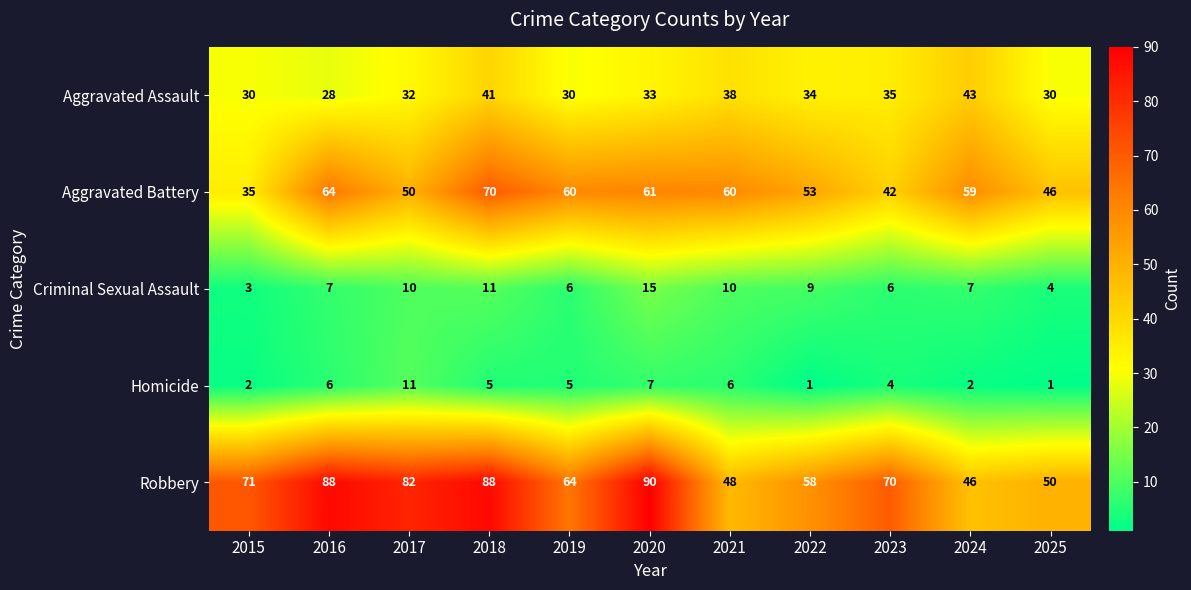

Count the Aggravated Assault values in the range 30 to 38.

8